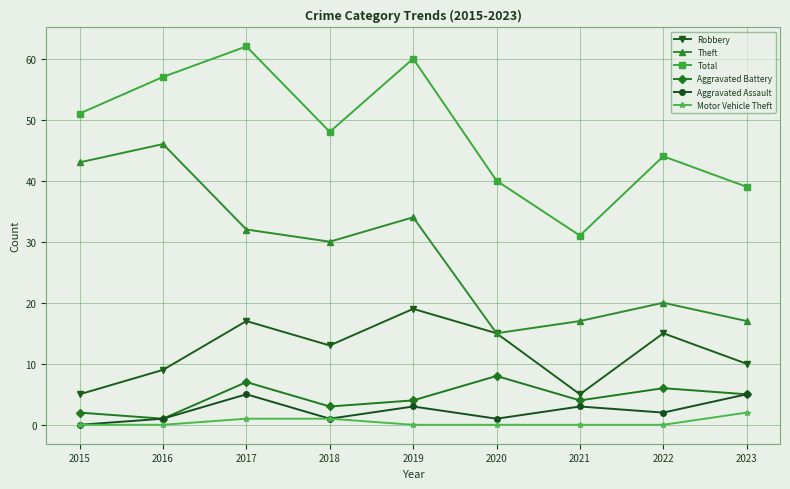

Count the number of data series in this chart.

6